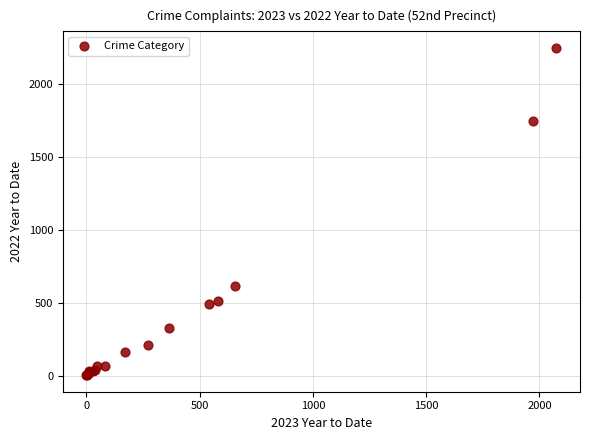

What Y value in the scatter plot is closest to 1125?

618